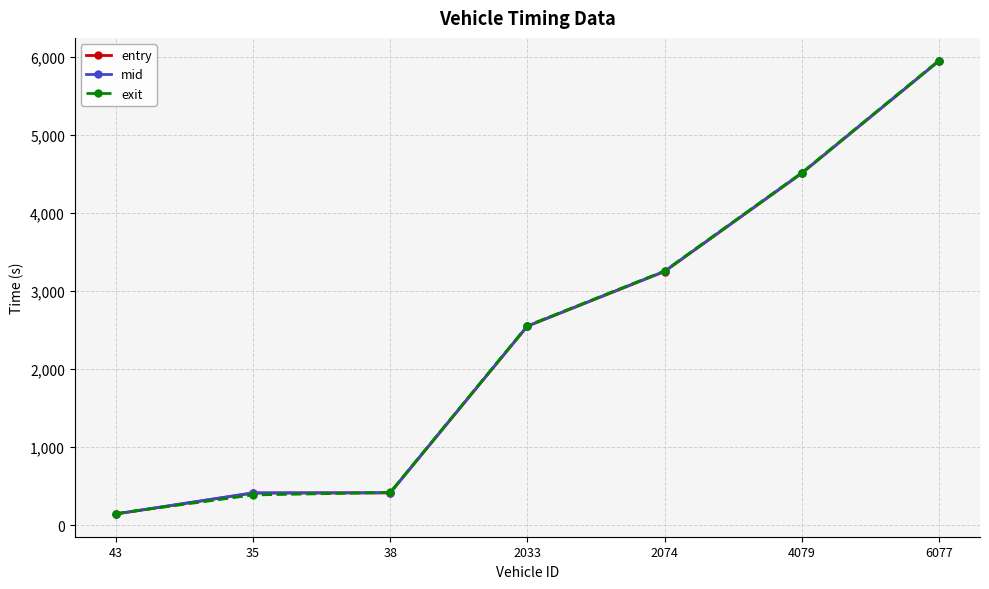

What is the greatest value displayed?

5957.8